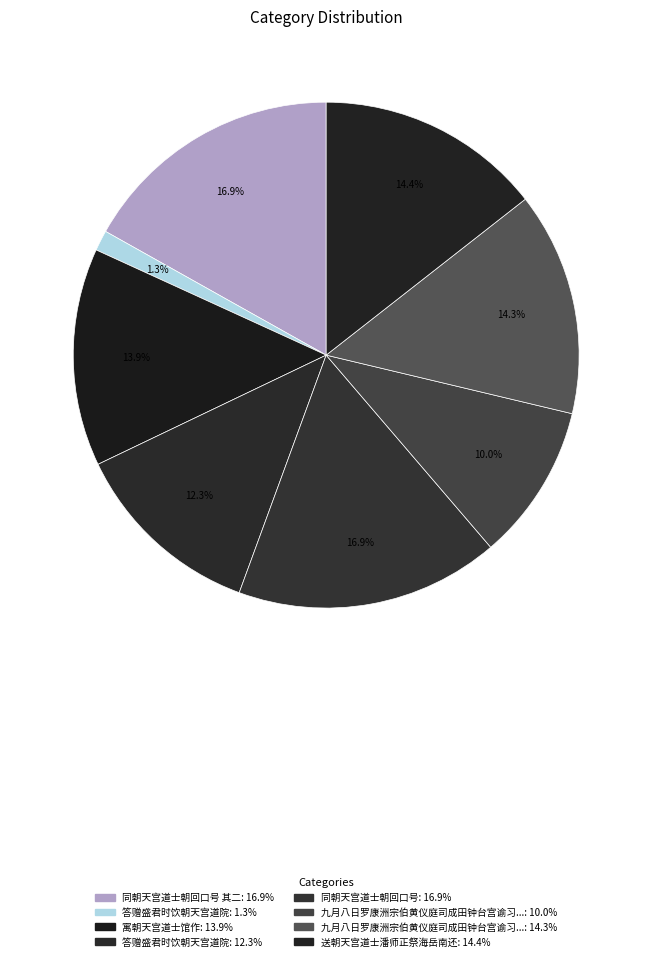

How many segments does this pie chart have?

8